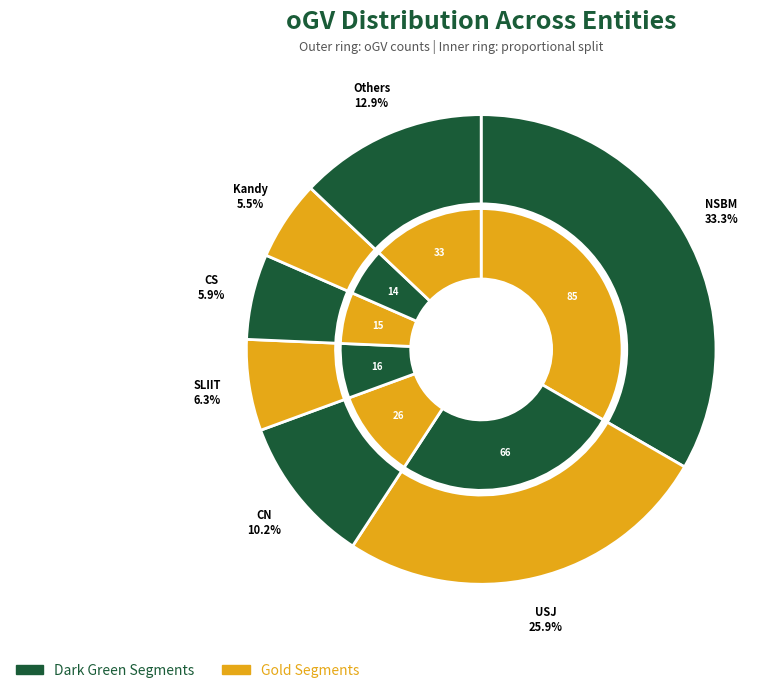

Is it true that Ruhuna is 1% of the pie?

False